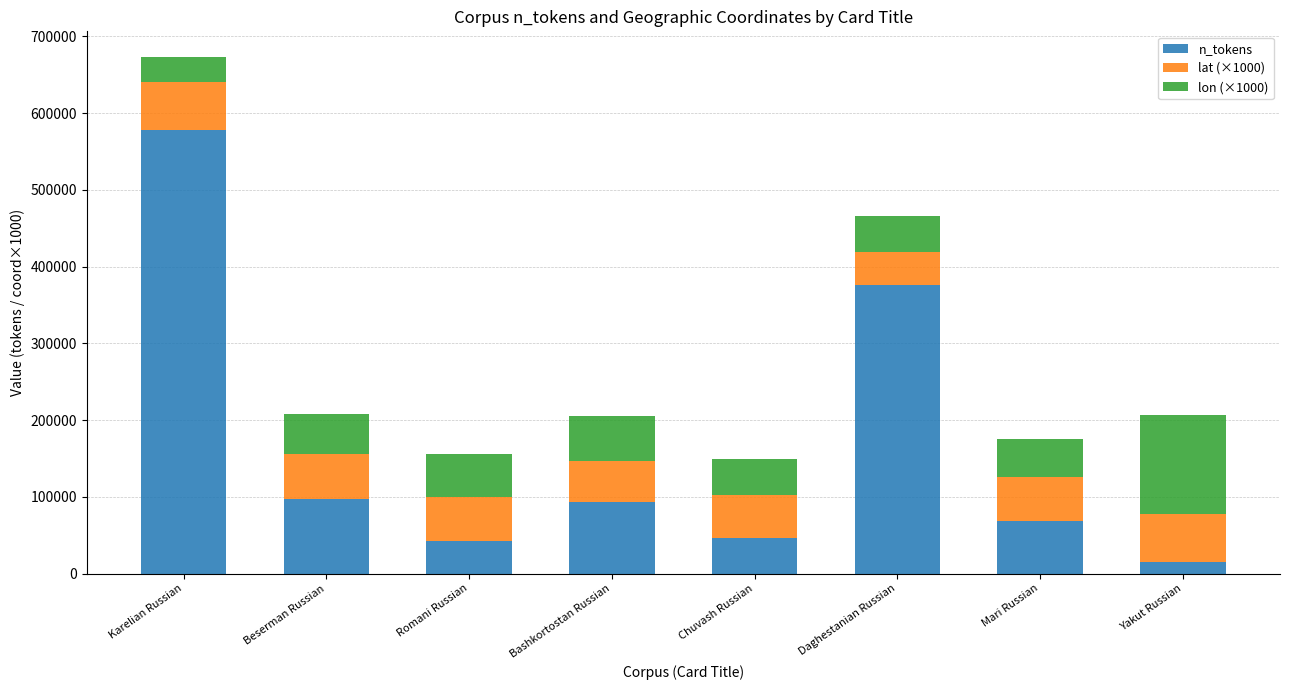

The n_tokens series shows 376717 at Daghestanian Russian. True or false?

True